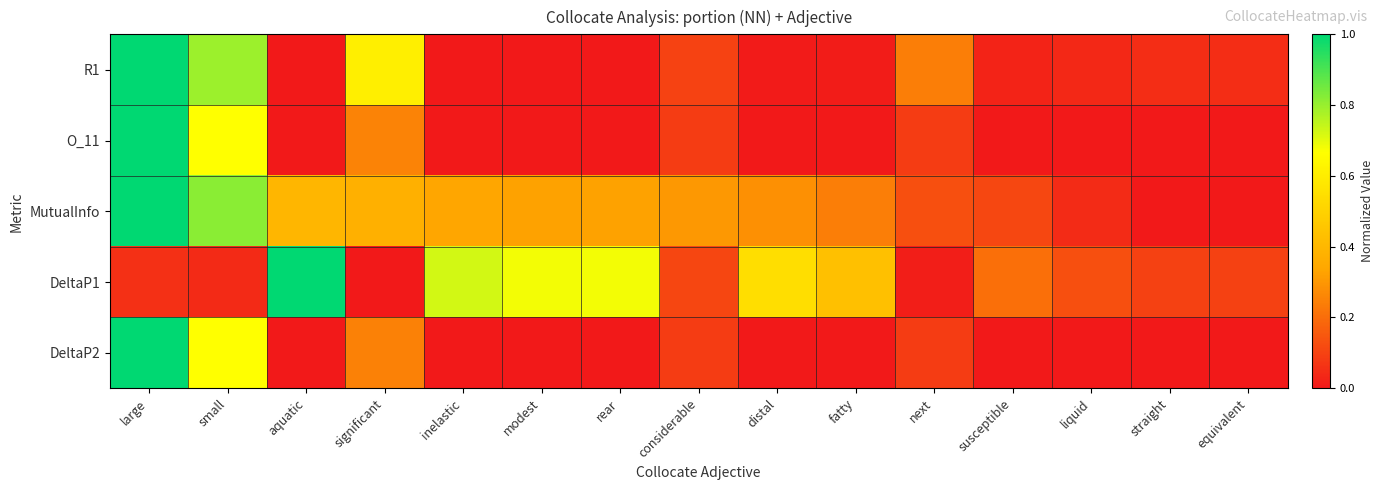

Reading left to right, what are all the values shown in this chart?

R1: large=1.0	small=0.8	aquatic=0.0	significant=0.6	inelastic=0.0	modest=0.0	rear=0.0	considerable=0.1	distal=0.0	fatty=0.0	next=0.2	susceptible=0.0	liquid=0.0	straight=0.1	equivalent=0.1
O_11: large=1.0	small=0.7	aquatic=0.0	significant=0.2	inelastic=0.0	modest=0.0	rear=0.0	considerable=0.1	distal=0.0	fatty=0.0	next=0.1	susceptible=0.0	liquid=0.0	straight=0.0	equivalent=0.0
MutualInfo: large=1.0	small=0.8	aquatic=0.4	significant=0.4	inelastic=0.3	modest=0.3	rear=0.3	considerable=0.3	distal=0.3	fatty=0.2	next=0.1	susceptible=0.1	liquid=0.0	straight=0.0	equivalent=0.0
DeltaP1: large=0.1	small=0.0	aquatic=1.0	significant=0.0	inelastic=0.7	modest=0.7	rear=0.7	considerable=0.1	distal=0.5	fatty=0.4	next=0.0	susceptible=0.2	liquid=0.1	straight=0.1	equivalent=0.1
DeltaP2: large=1.0	small=0.7	aquatic=0.0	significant=0.2	inelastic=0.0	modest=0.0	rear=0.0	considerable=0.1	distal=0.0	fatty=0.0	next=0.1	susceptible=0.0	liquid=0.0	straight=0.0	equivalent=0.0